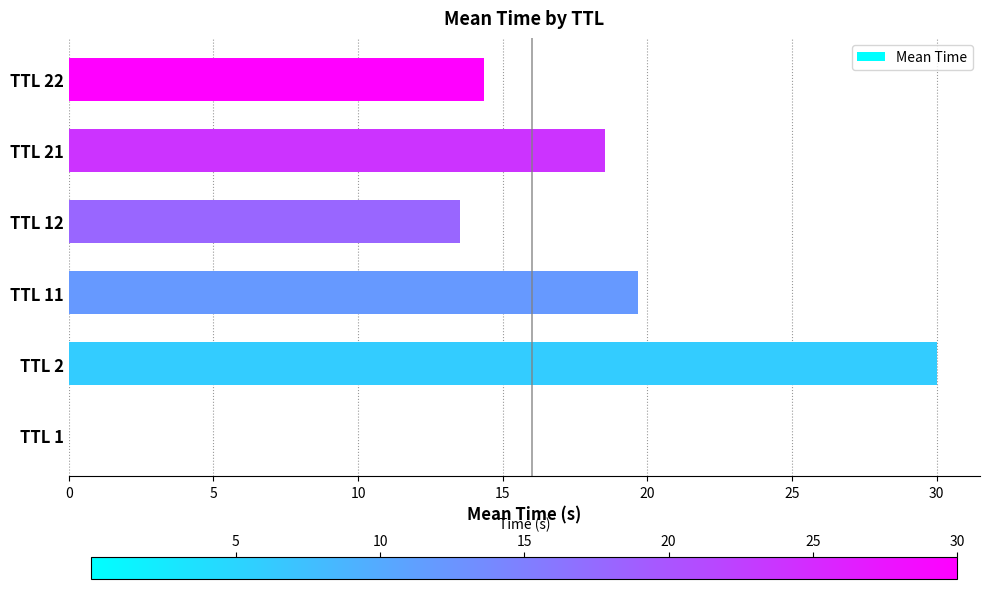

Approximately how many times larger is the value at TTL 2 compared to TTL 22?

2.1